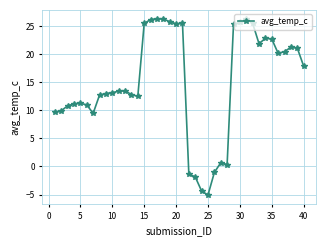

What is the difference between the maximum and minimum values?

31.4